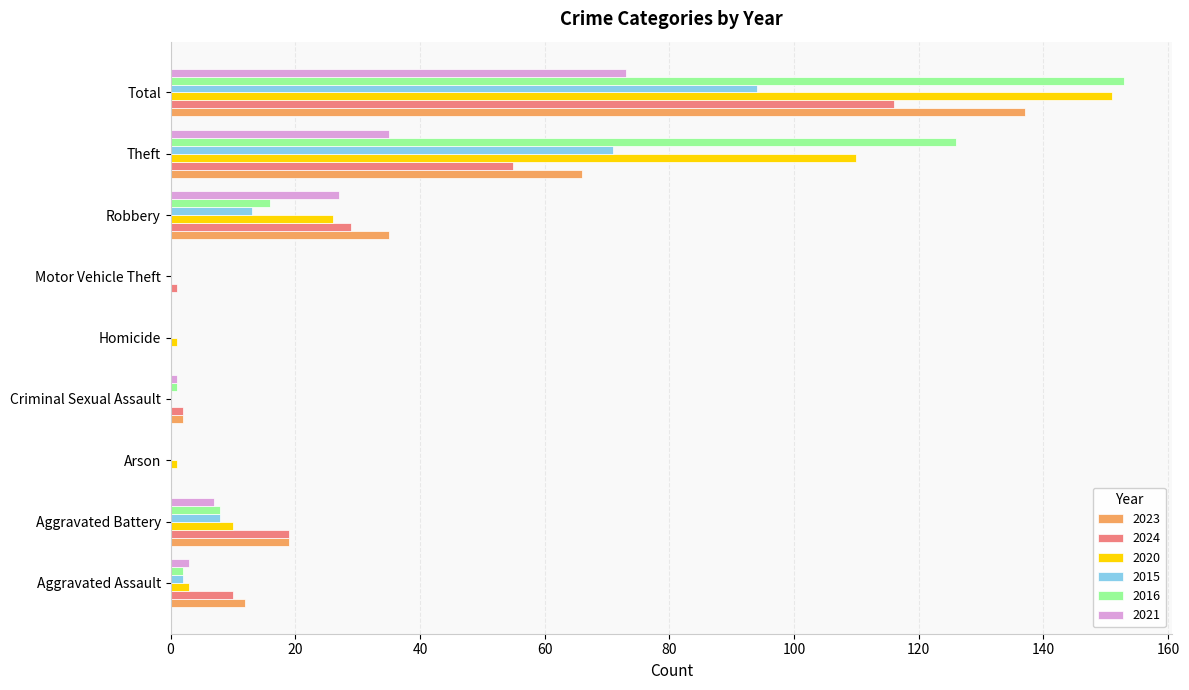

At which category does the chart reach its peak across all series?

Total